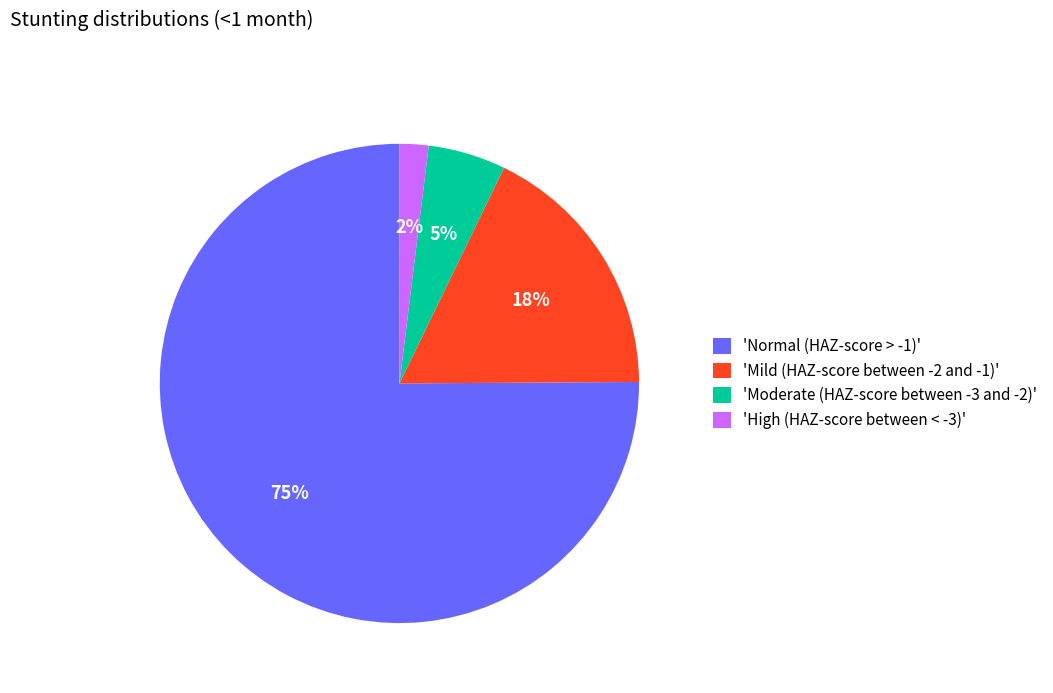

How many slices are in this pie chart?

4